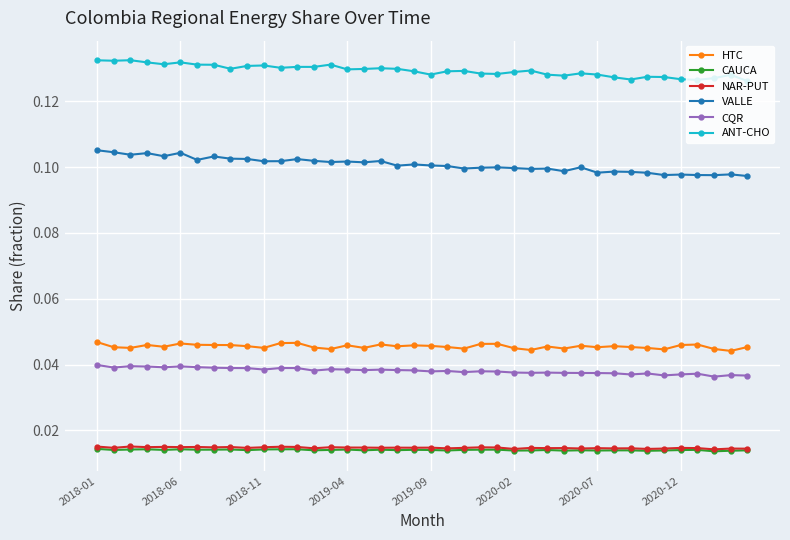

What are all the series names shown in the legend?

HTC, CAUCA, NAR-PUT, VALLE, CQR, ANT-CHO